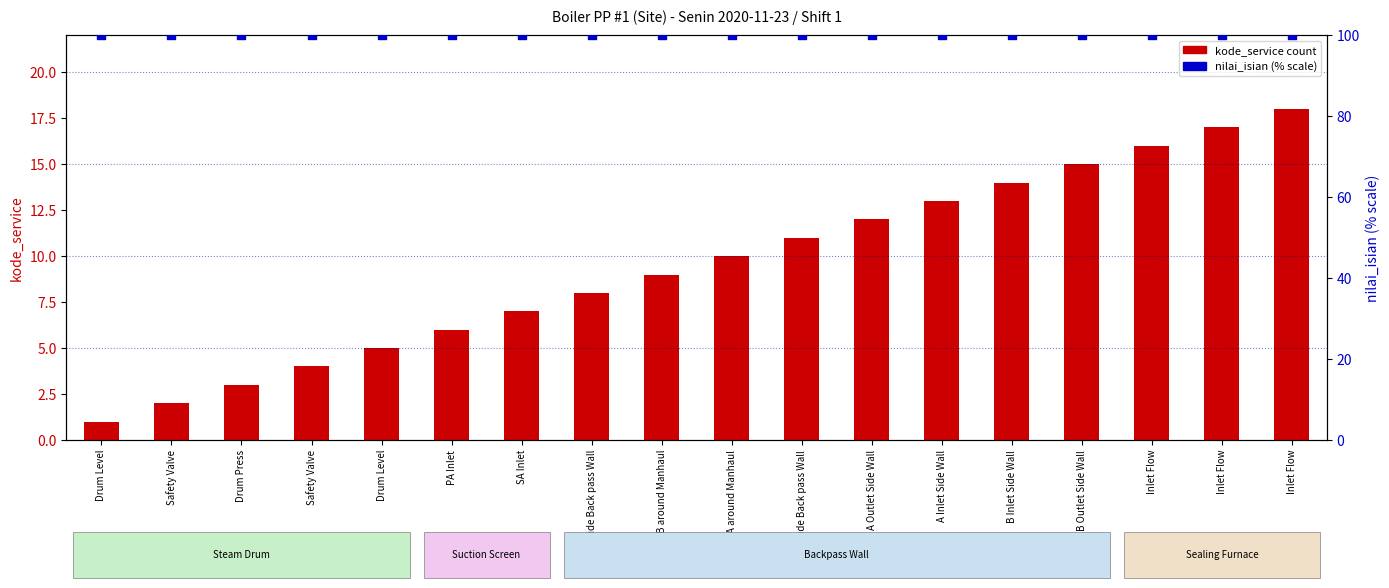

What is the total value across all series at PA Inlet?

106